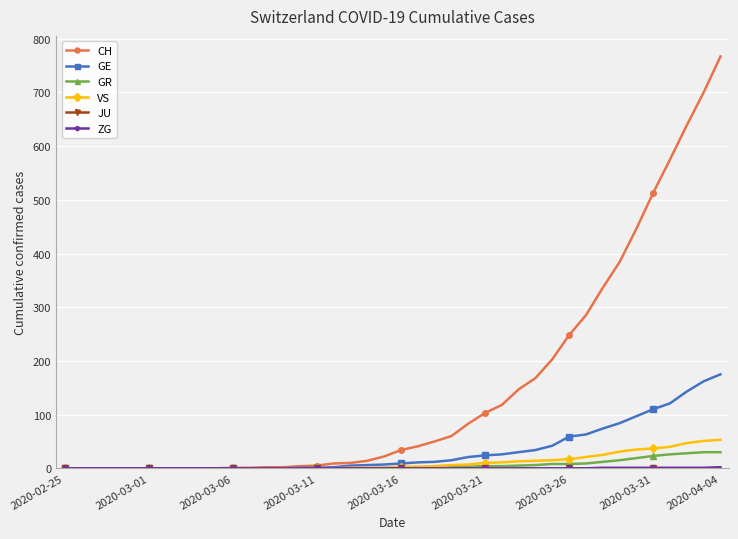

At how many categories does at least one series exceed 263?

9